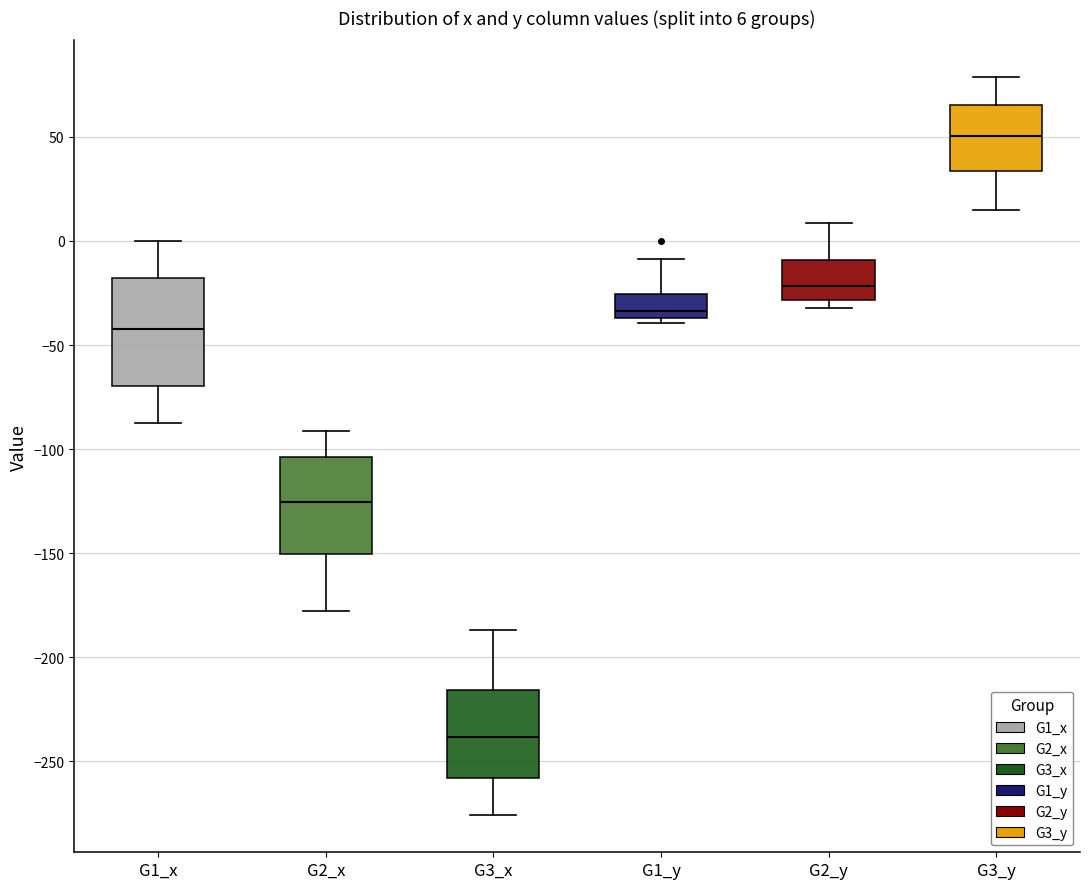

Which box is the tallest, from its lower edge to its upper edge?

G1_x